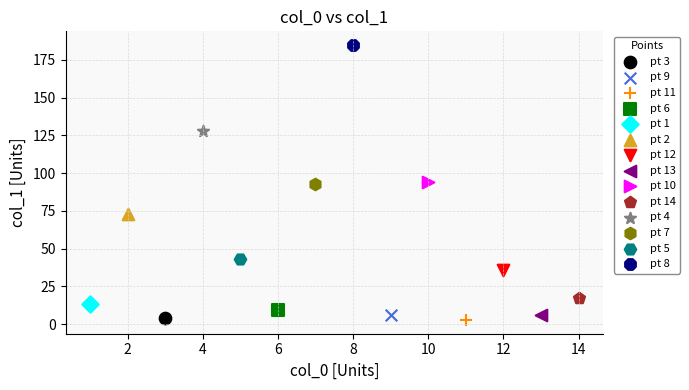

What are all the series names shown in the legend?

pt 3, pt 9, pt 11, pt 6, pt 1, pt 2, pt 12, pt 13, pt 10, pt 14, pt 4, pt 7, pt 5, pt 8